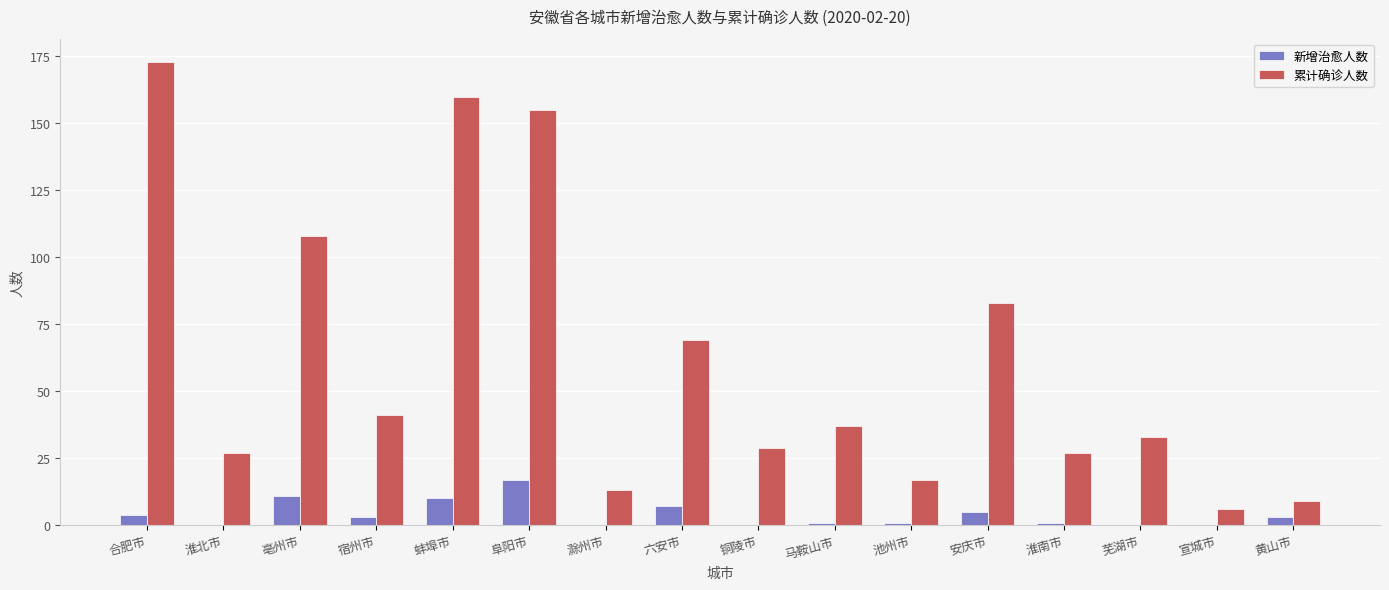

Which label corresponds to the largest value in the chart?

合肥市